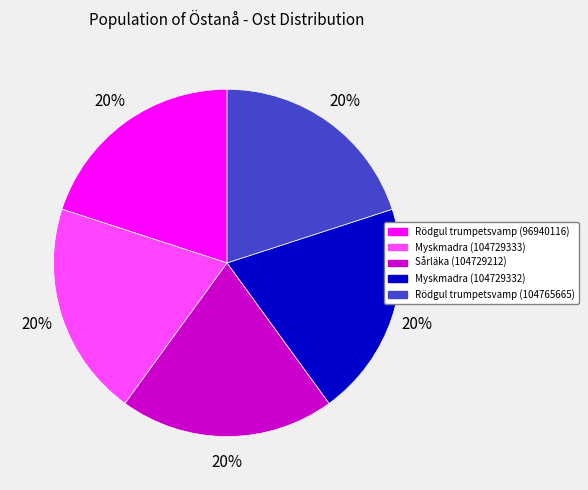

To the nearest percent, what is the average slice percentage?

20%